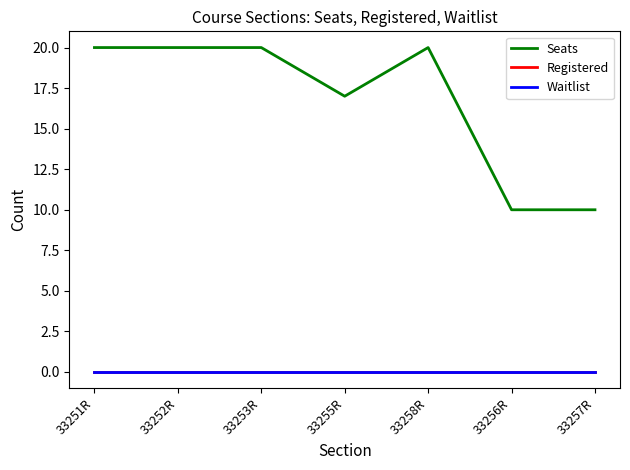

What position from the left is 33256R?

6